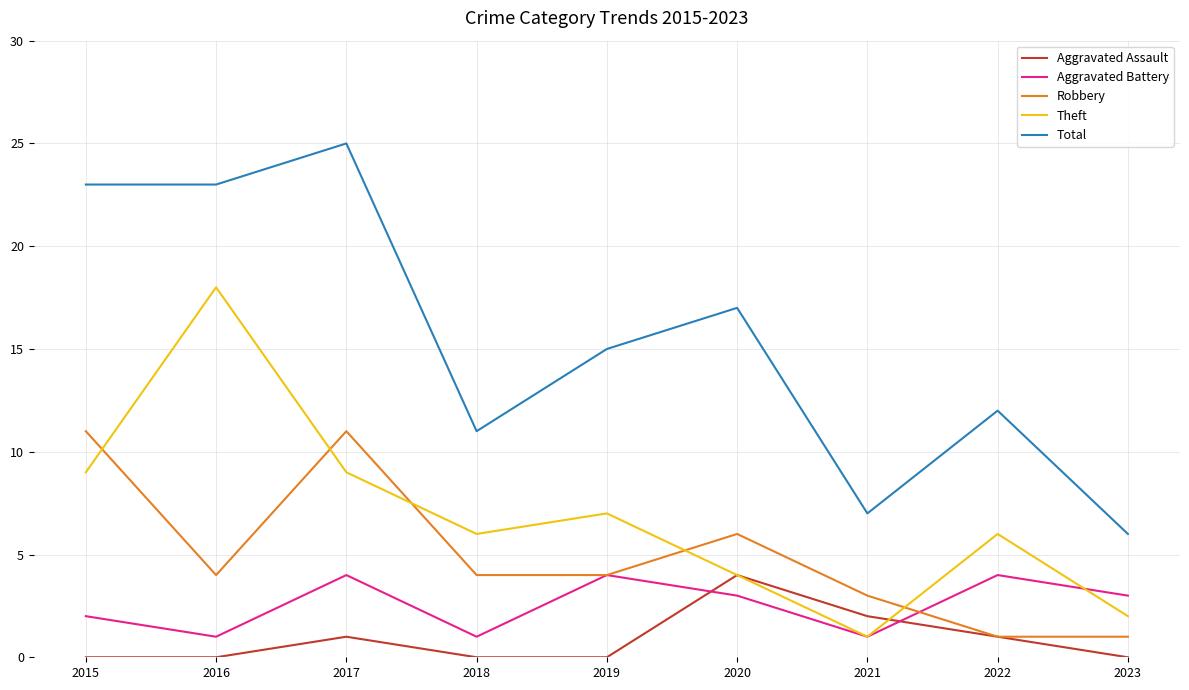

Where is the first local maximum for Aggravated Battery?

2017